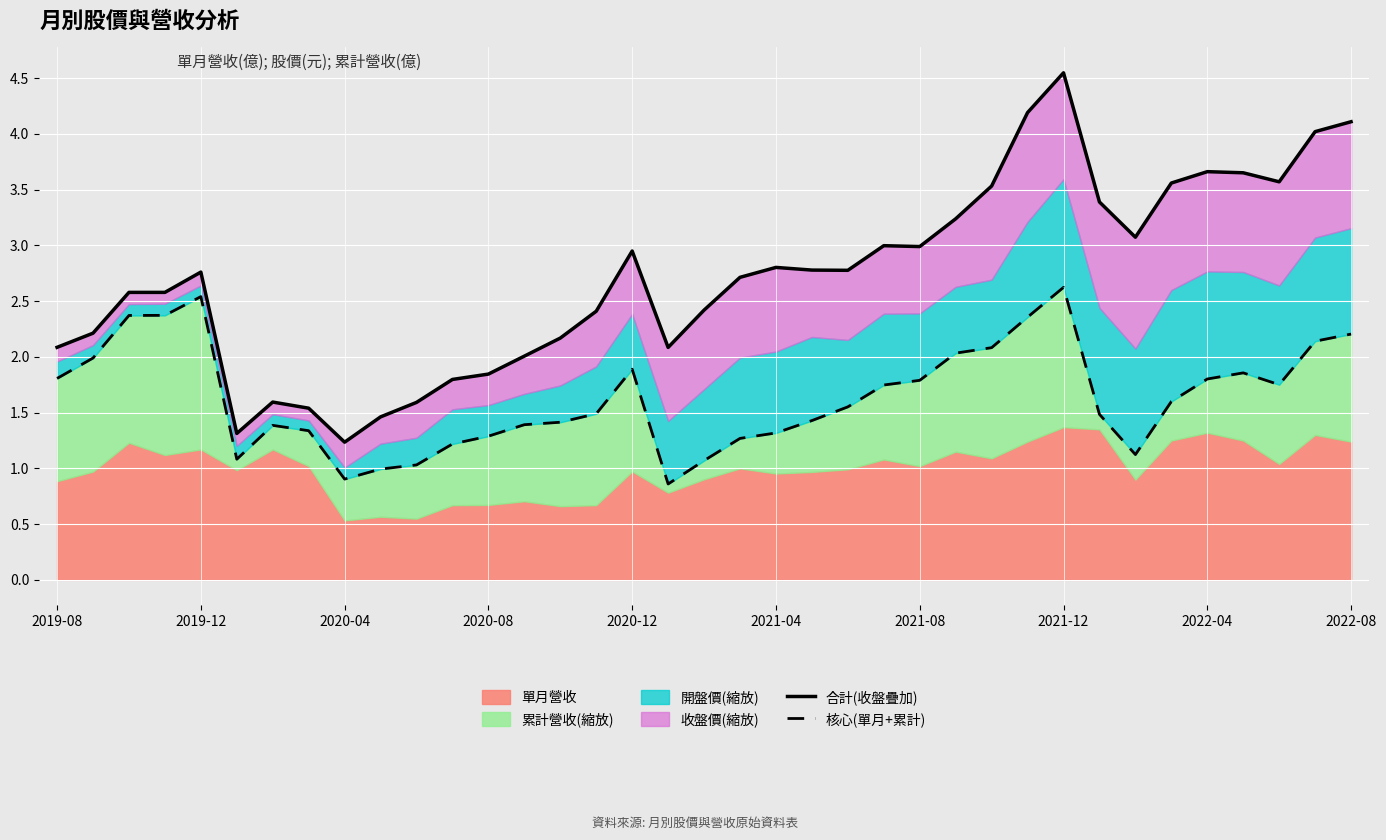

What is the sum of the 合計(收盤疊加) values at 2020-08 and 2021-04?

4.6